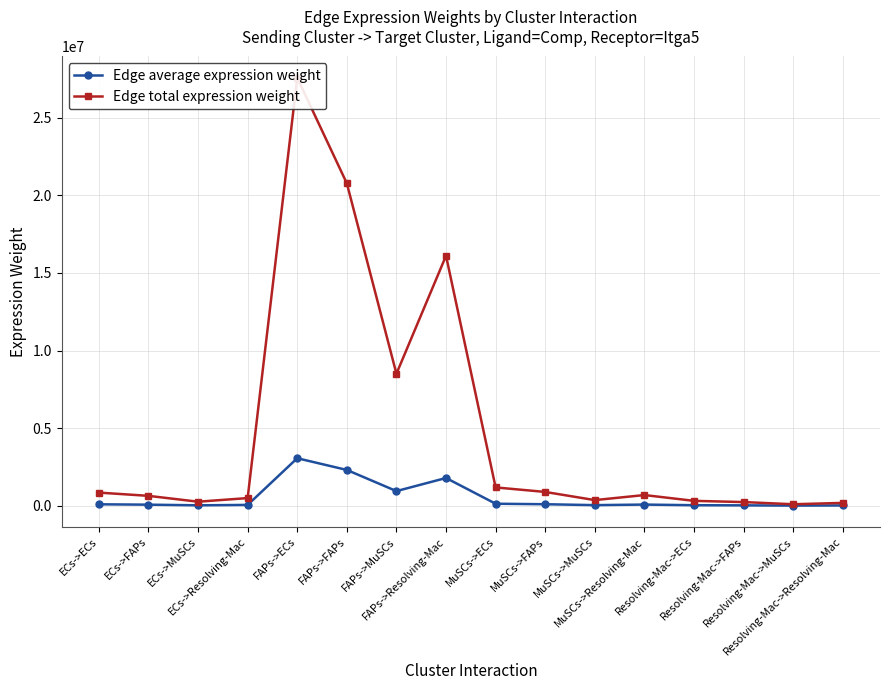

What is the value of the Edge average expression weight point at the 10th from the left?

98921.6